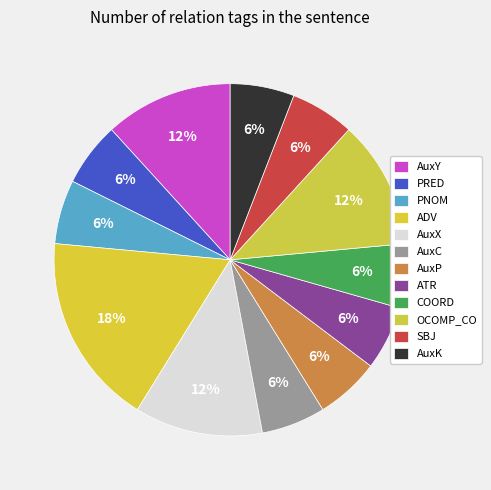

What is the largest slice in the pie chart?

ADV